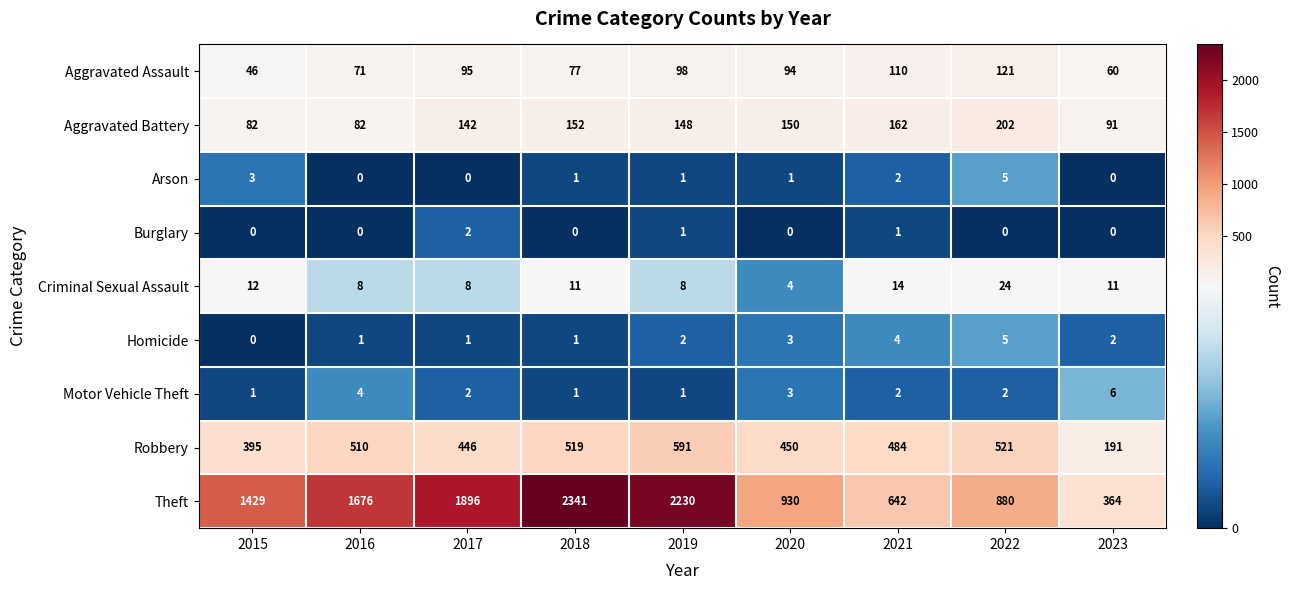

What is the difference between the highest and lowest values at 2016?

1676